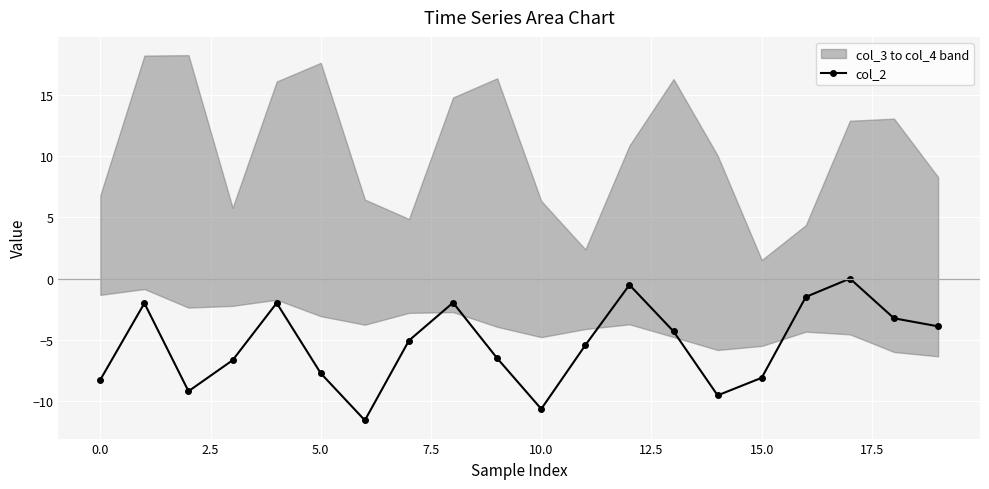

How many interior local peaks does the col_2 series have?

5